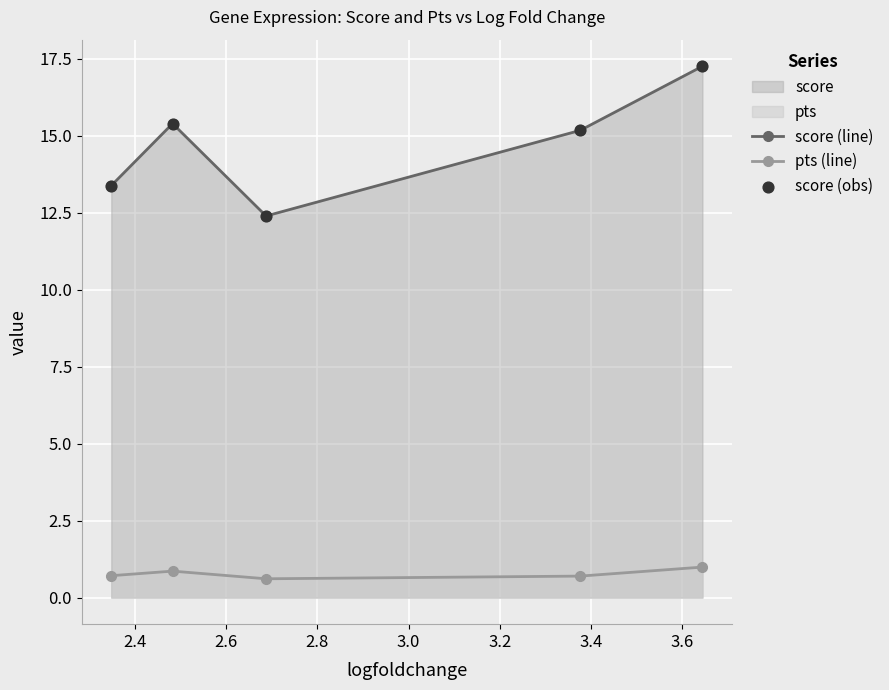

At how many categories does at least one series exceed 4?

5